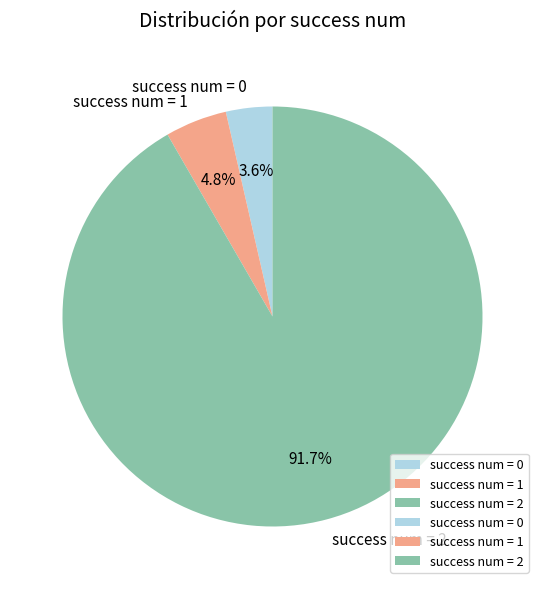

How much of the chart is everything except success num = 1?

95.2%